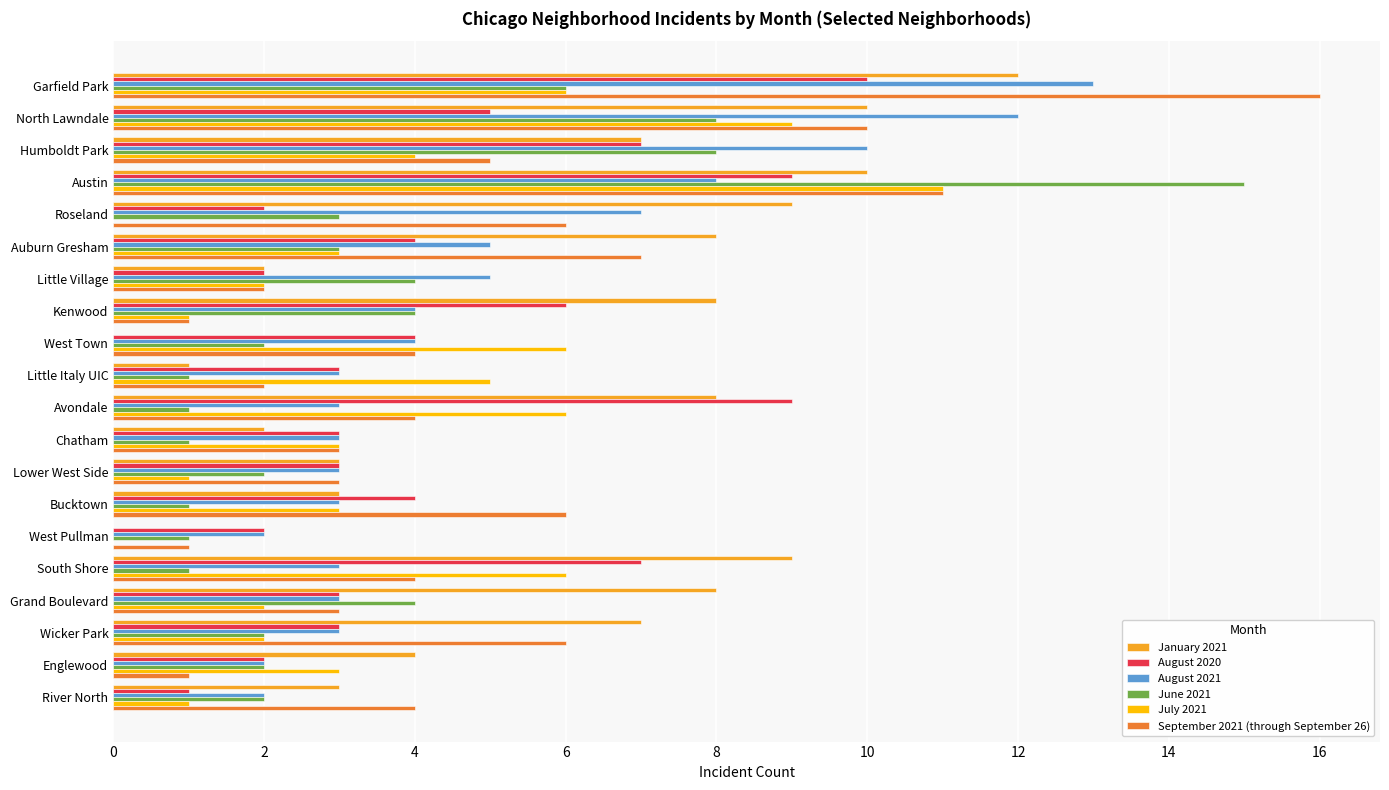

What are all the series names shown in the legend?

January 2021, August 2020, August 2021, June 2021, July 2021, September 2021 (through September 26)